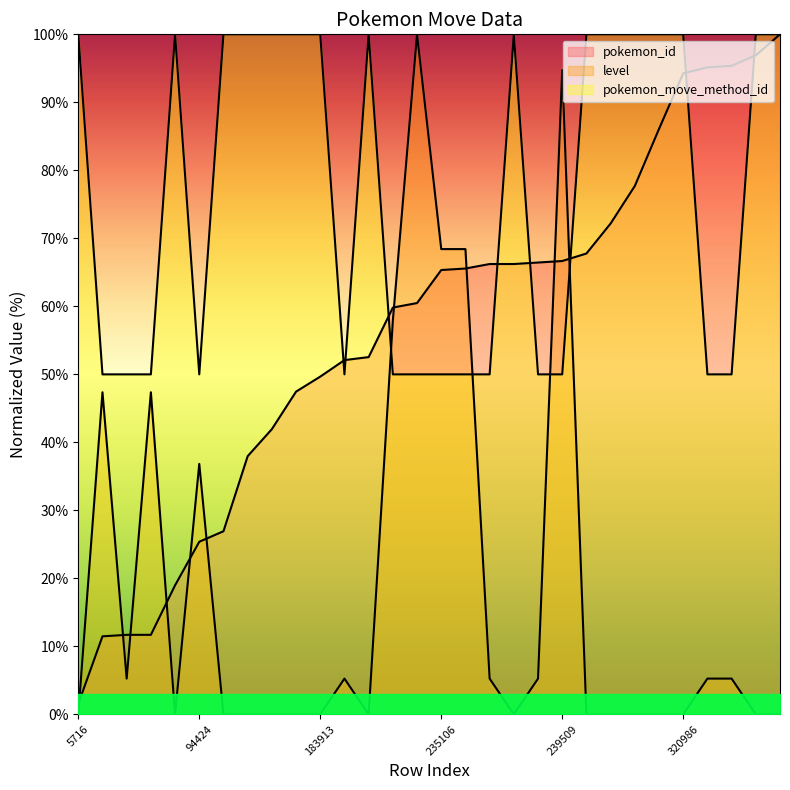

What is the difference between the maximum and minimum values in the pokemon_id series?

98.5